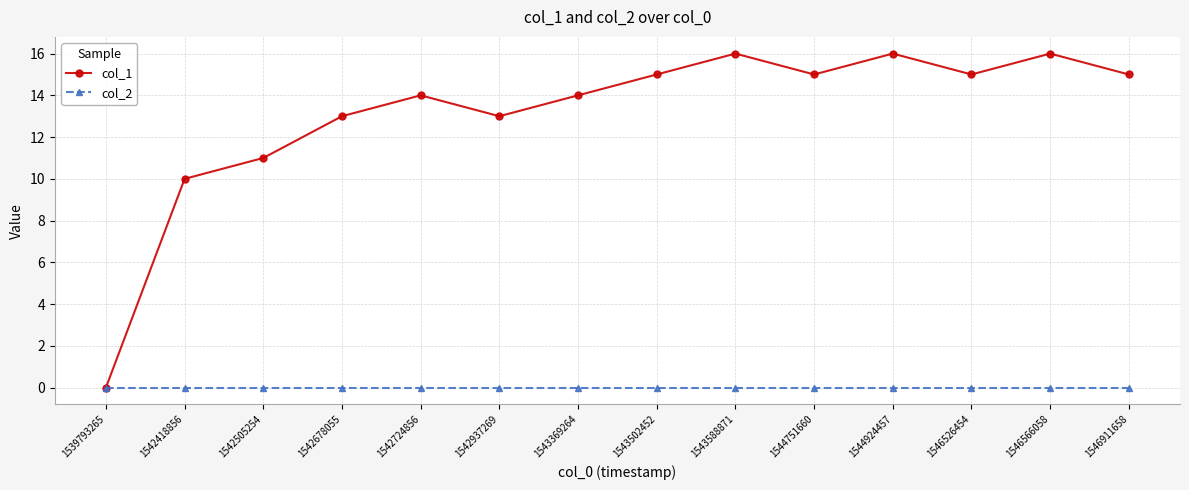

Rank the series by their maximum value, from lowest to highest.

col_2, col_1